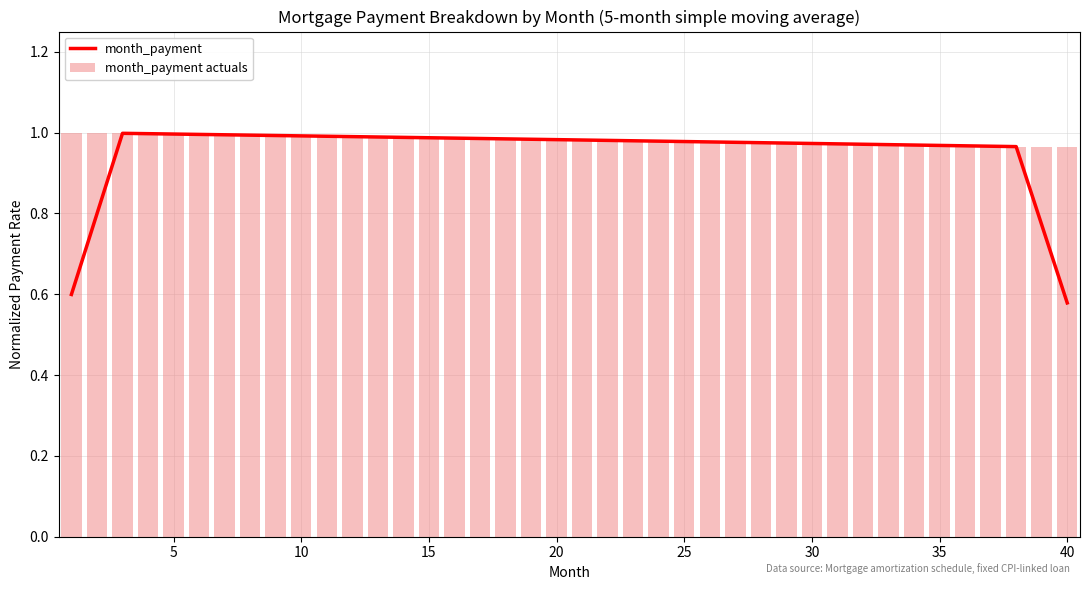

Which series has the largest total across all categories?

month_payment actuals